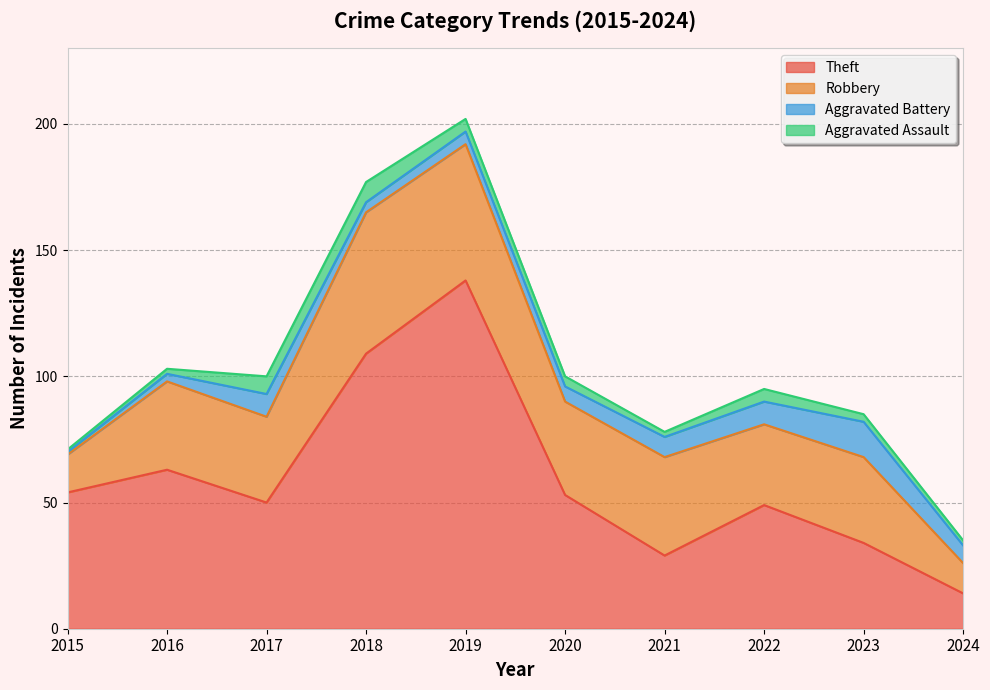

Is it true that Robbery equals 37 at 2020?

True